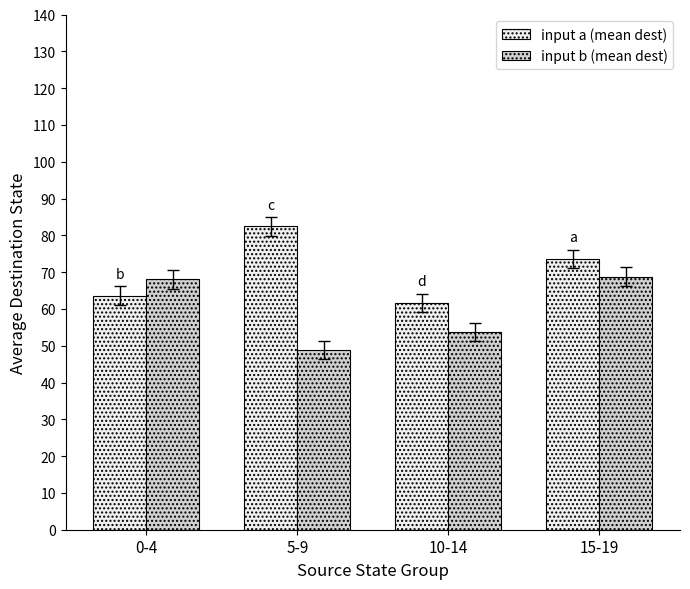

Count the number of categories in the chart.

4